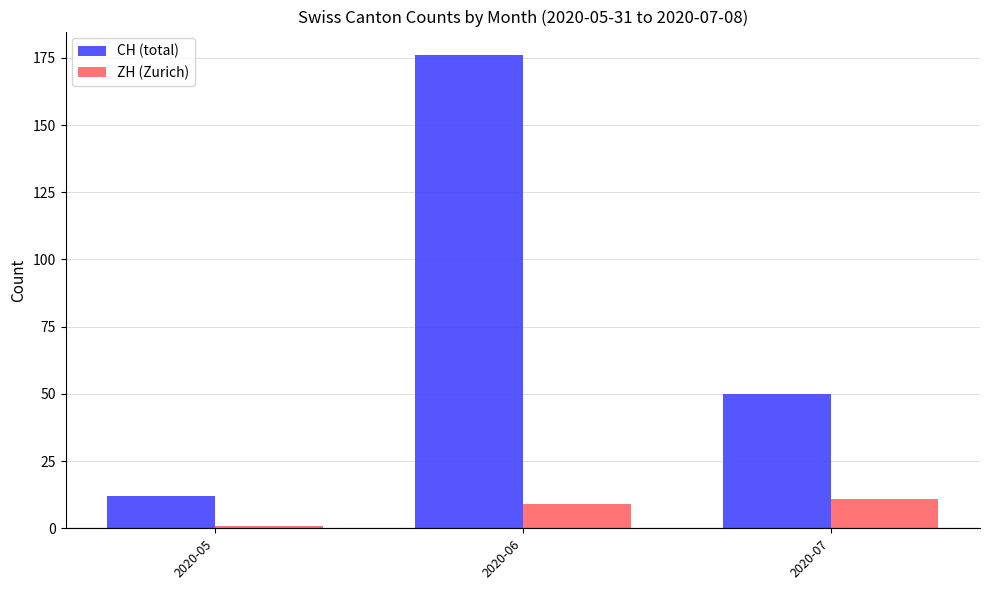

What is the difference between the highest and lowest values at 2020-06?

167